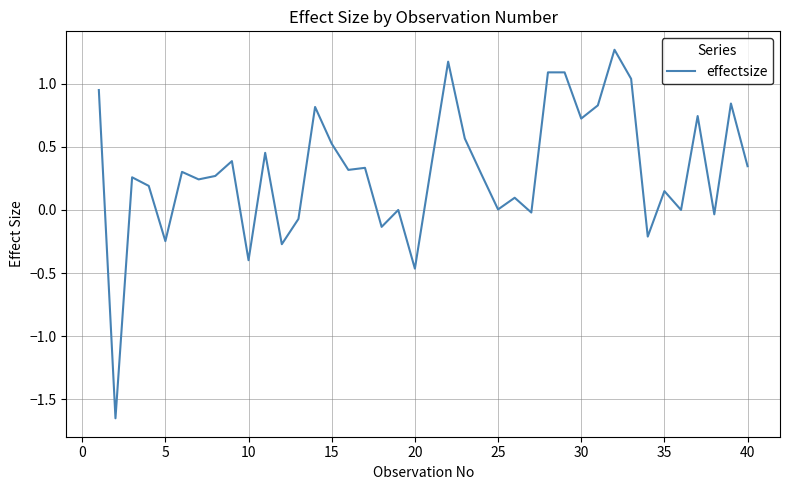

What is the maximum value shown in the chart?

1.3